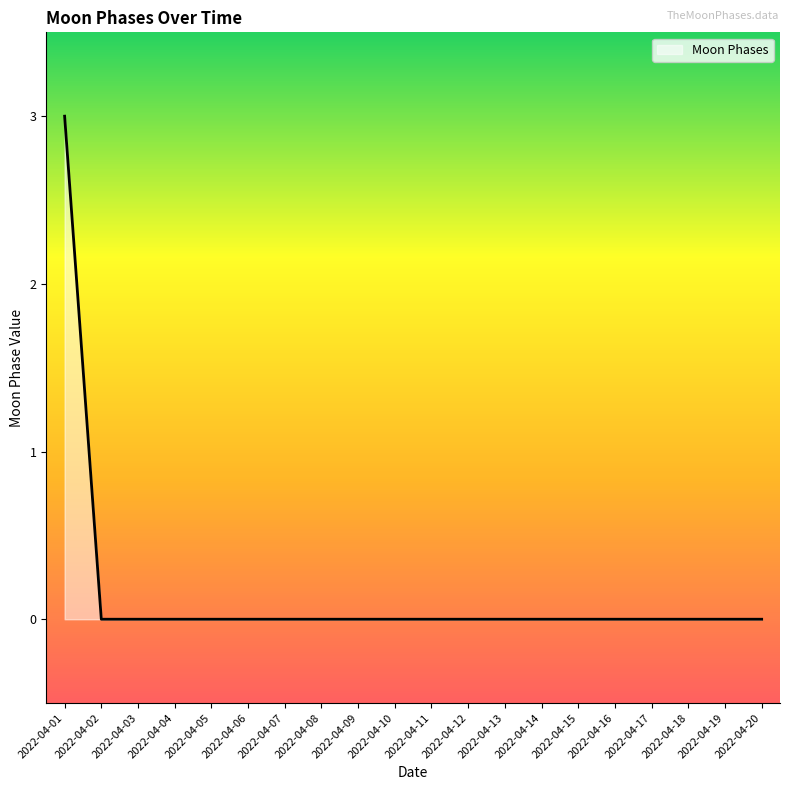

Is it true that the value at 2022-04-10 is 0?

True